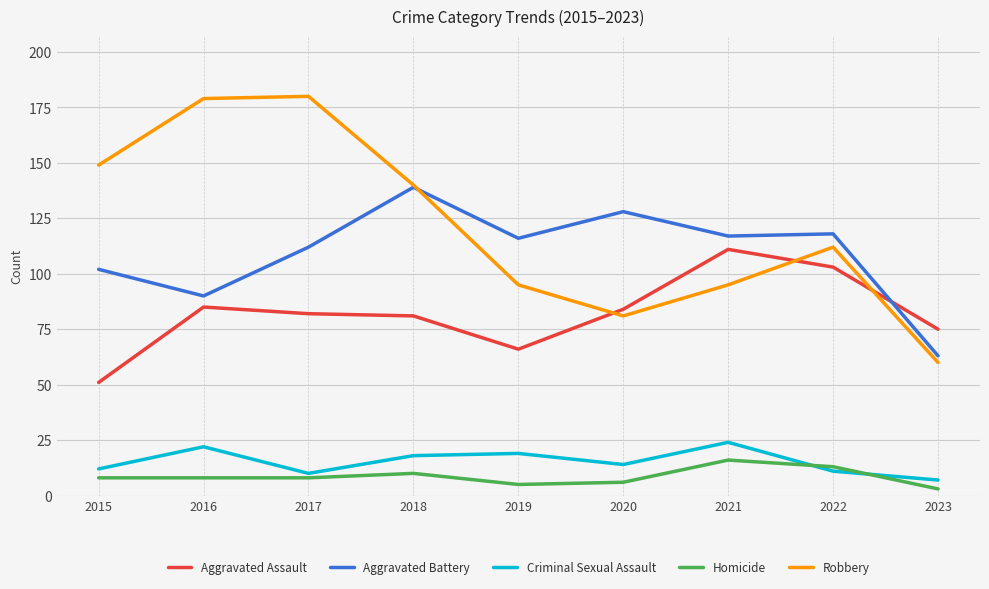

How many categories are shown in the chart?

9